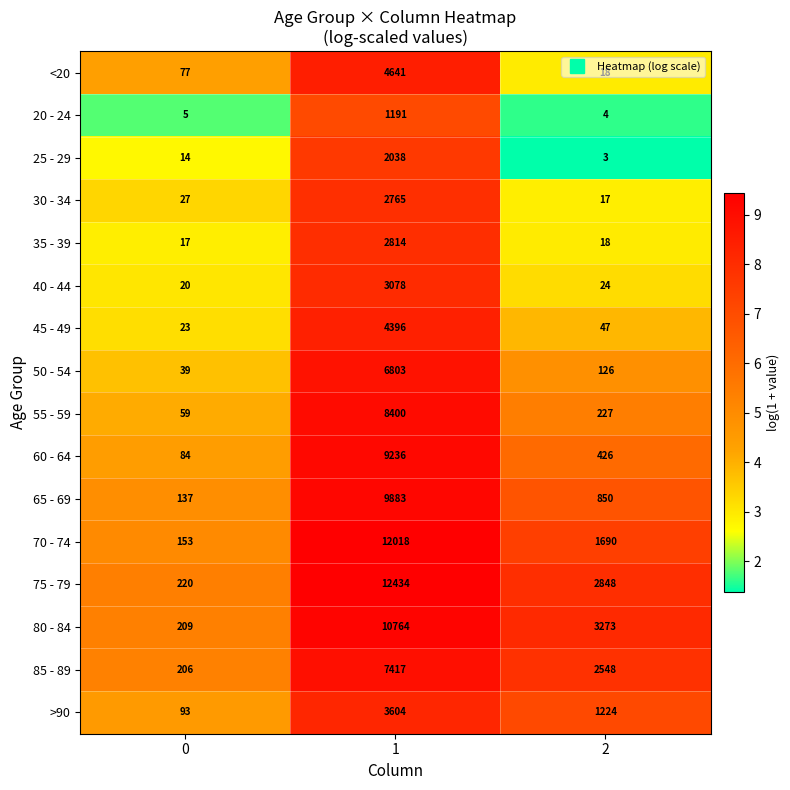

What is the sum of the 25 - 29 values at 1 and 2?

2041